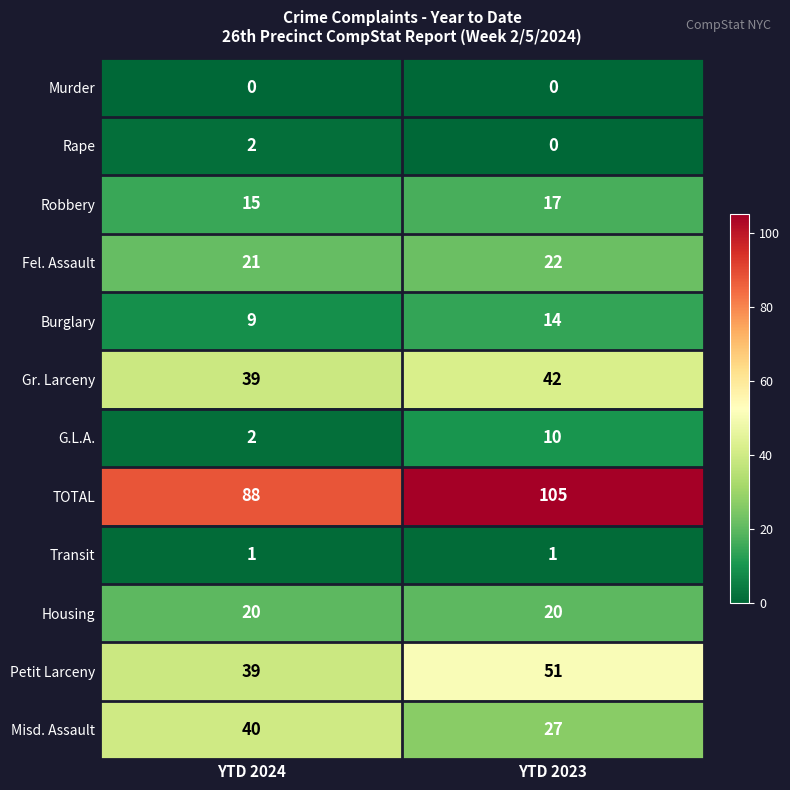

Where is G.L.A. nearest to the value 6?

YTD 2024